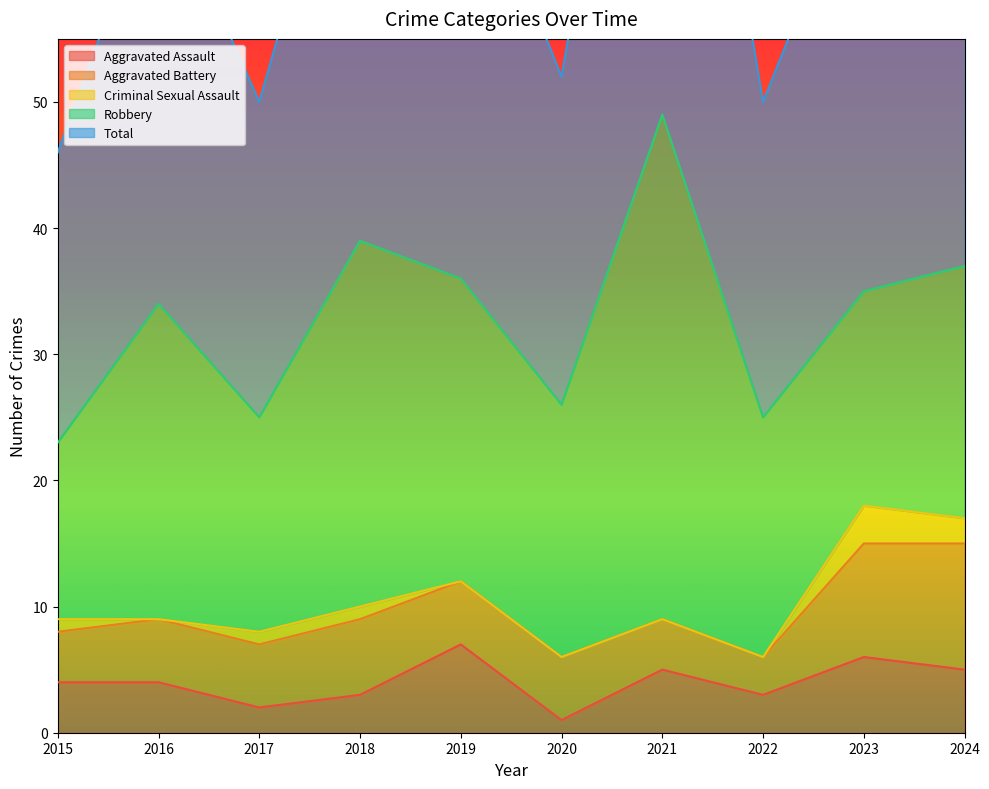

What is the difference between the highest and lowest values at 2017?

24